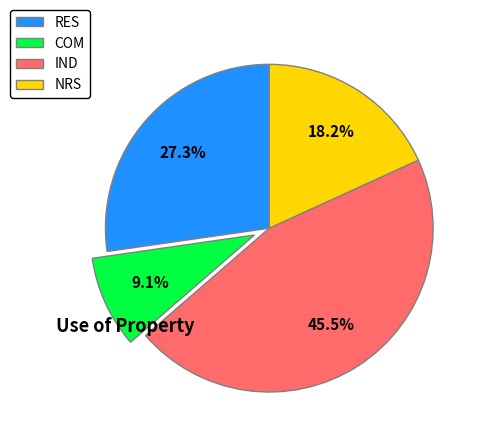

Count the number of slices in the pie.

4